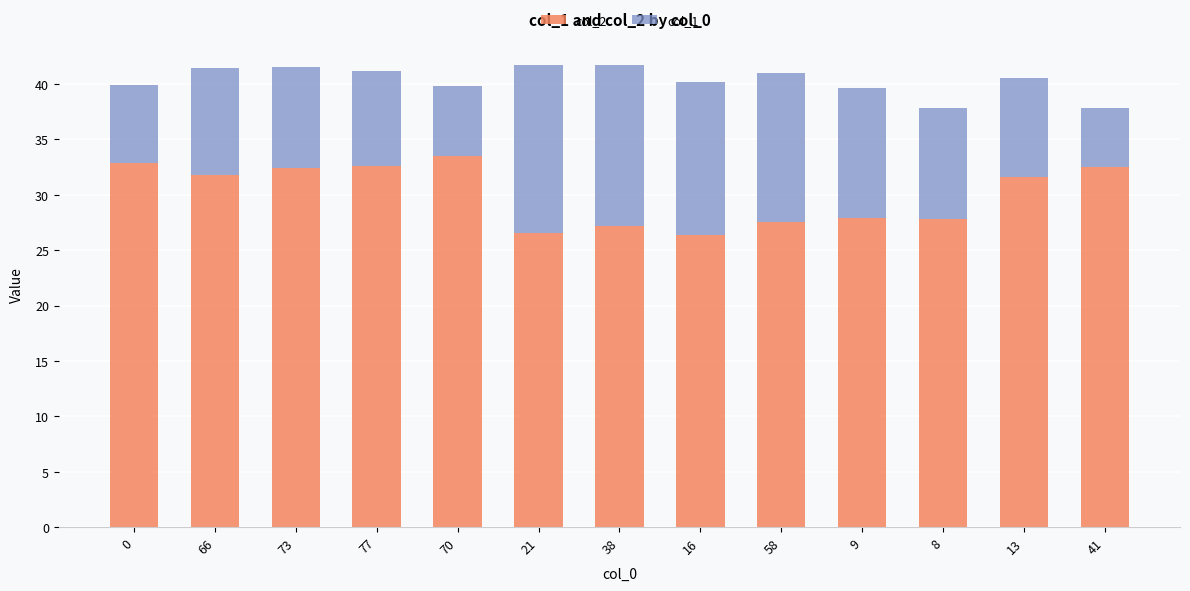

What is the highest value of the col_2 series?

33.5